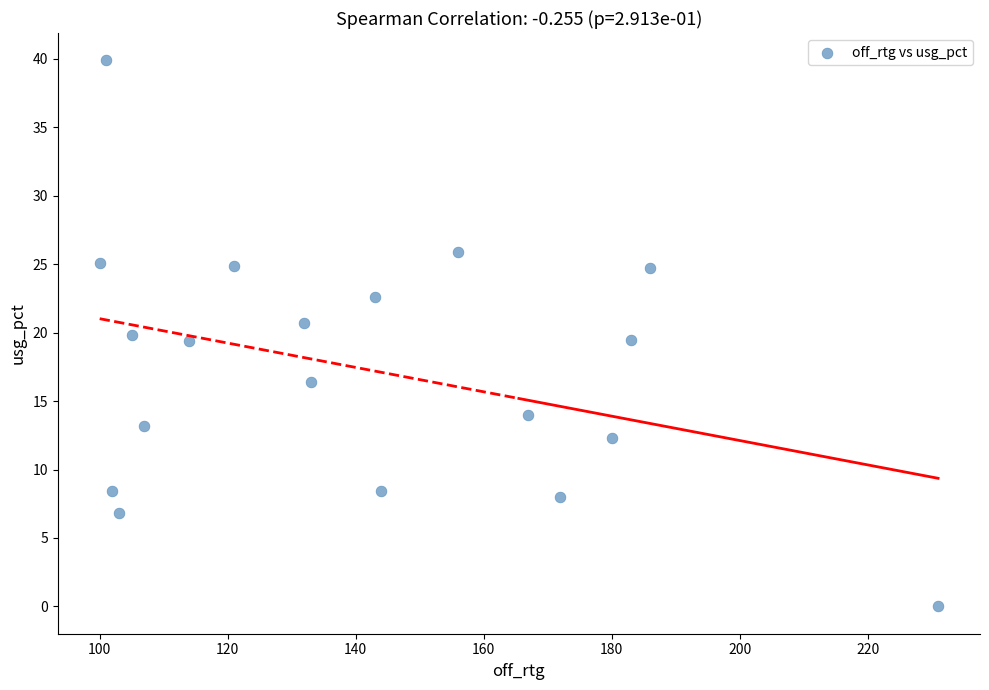

What is the range of X values (max minus min)?

131.0